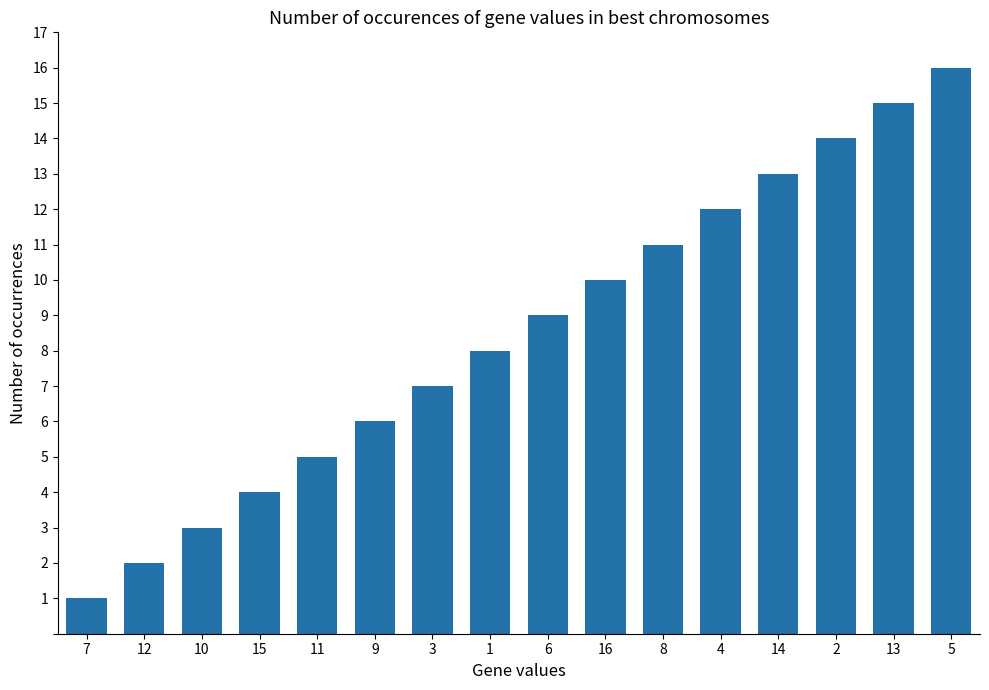

How many distinct data groups are displayed?

1